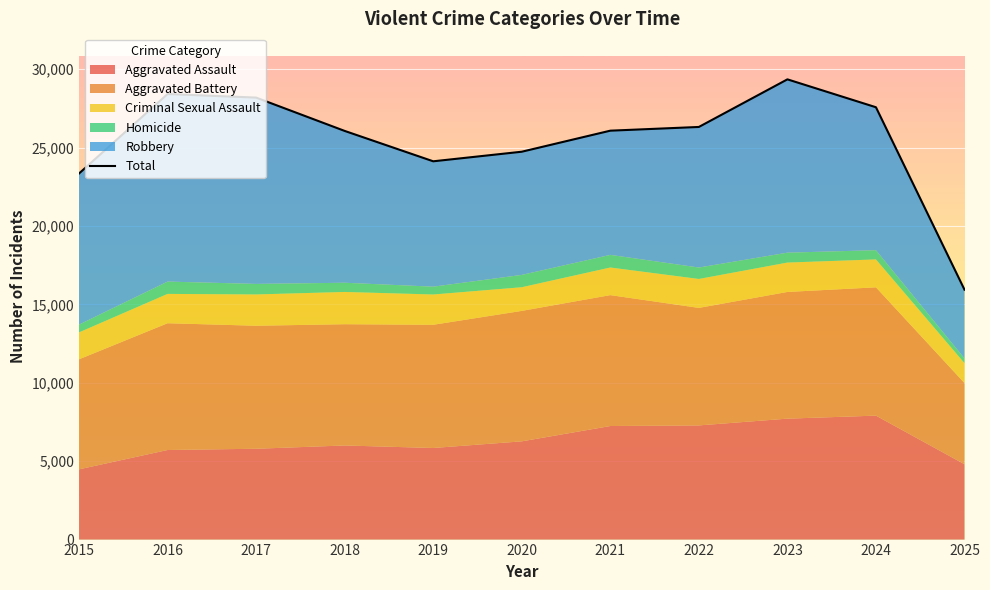

At which category does the chart reach its peak across all series?

2023